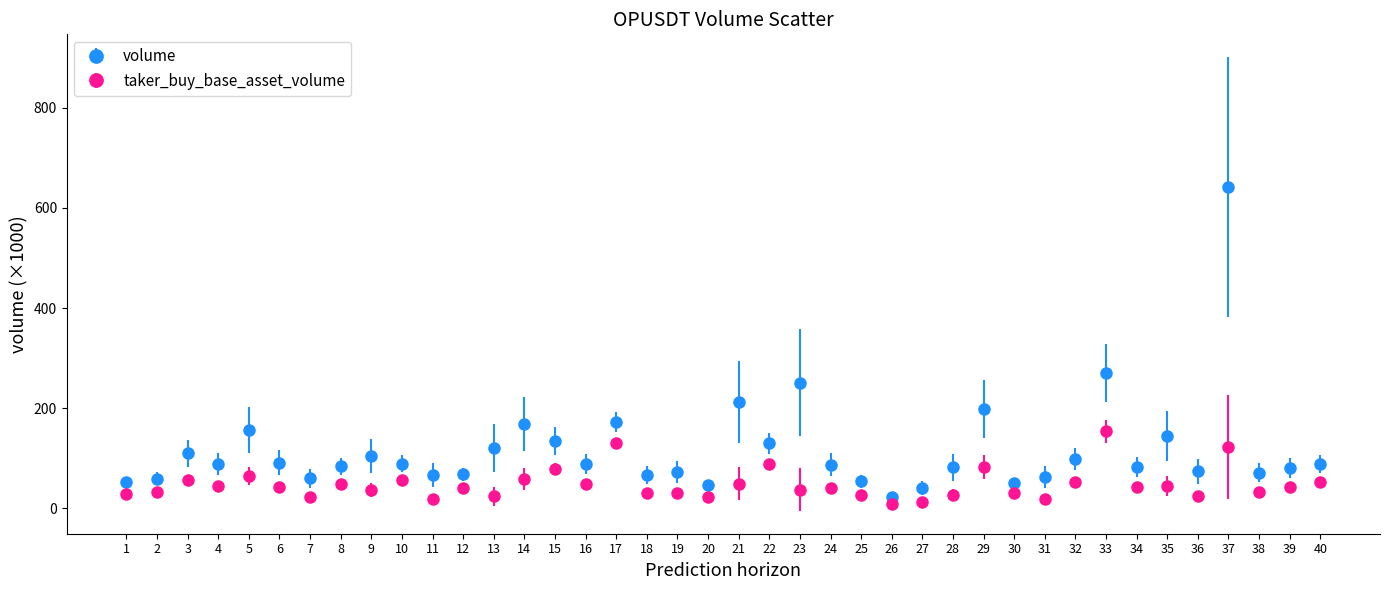

What is the difference between the highest and lowest values at 6?

49.1